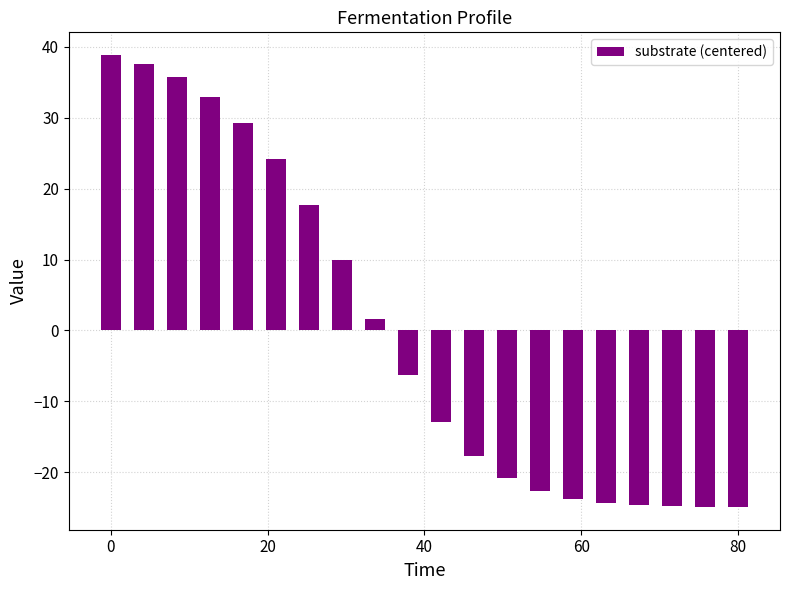

Count the number of data series in this chart.

1